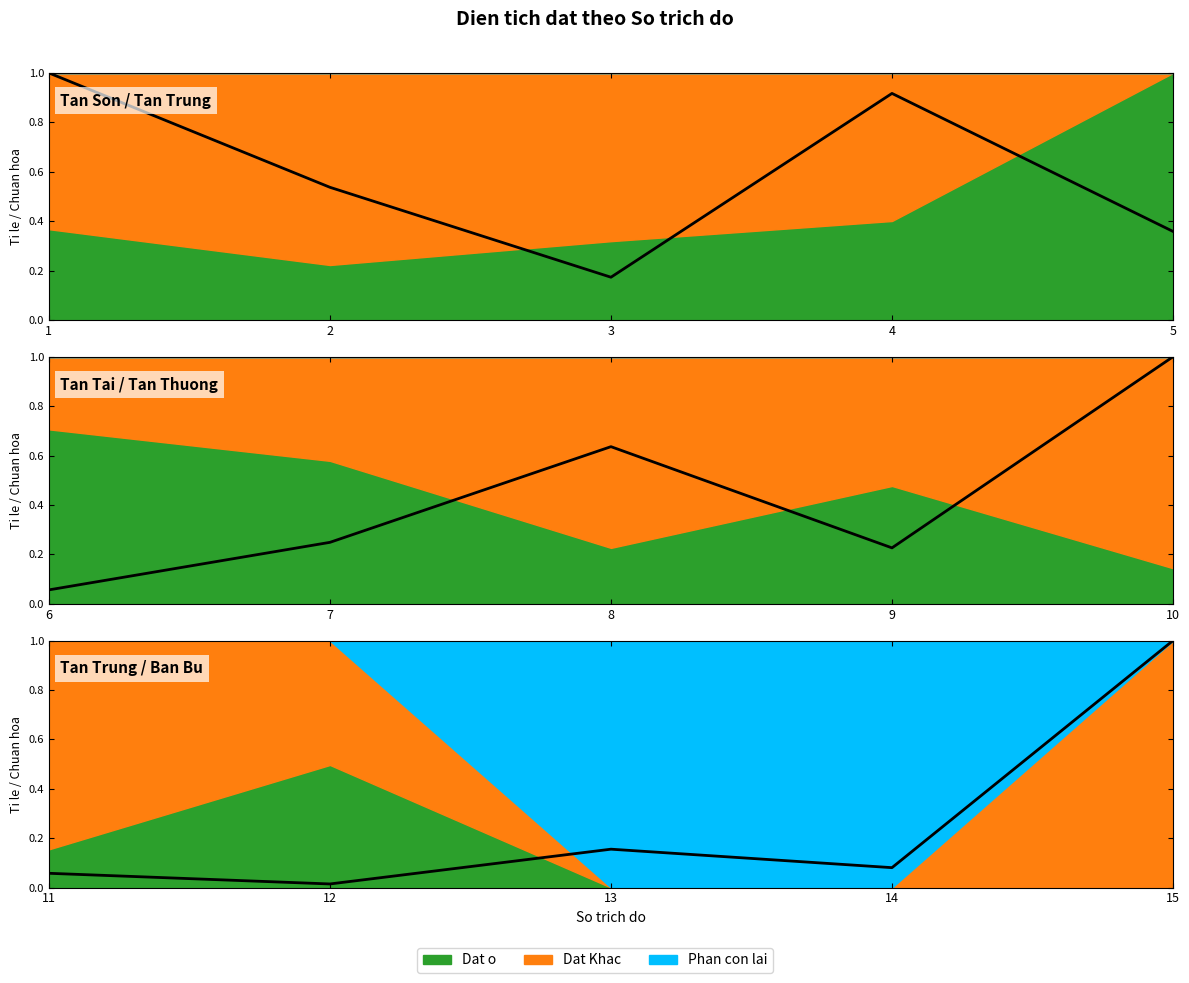

How many points are higher than both their immediate neighbors (excluding endpoints)?

1